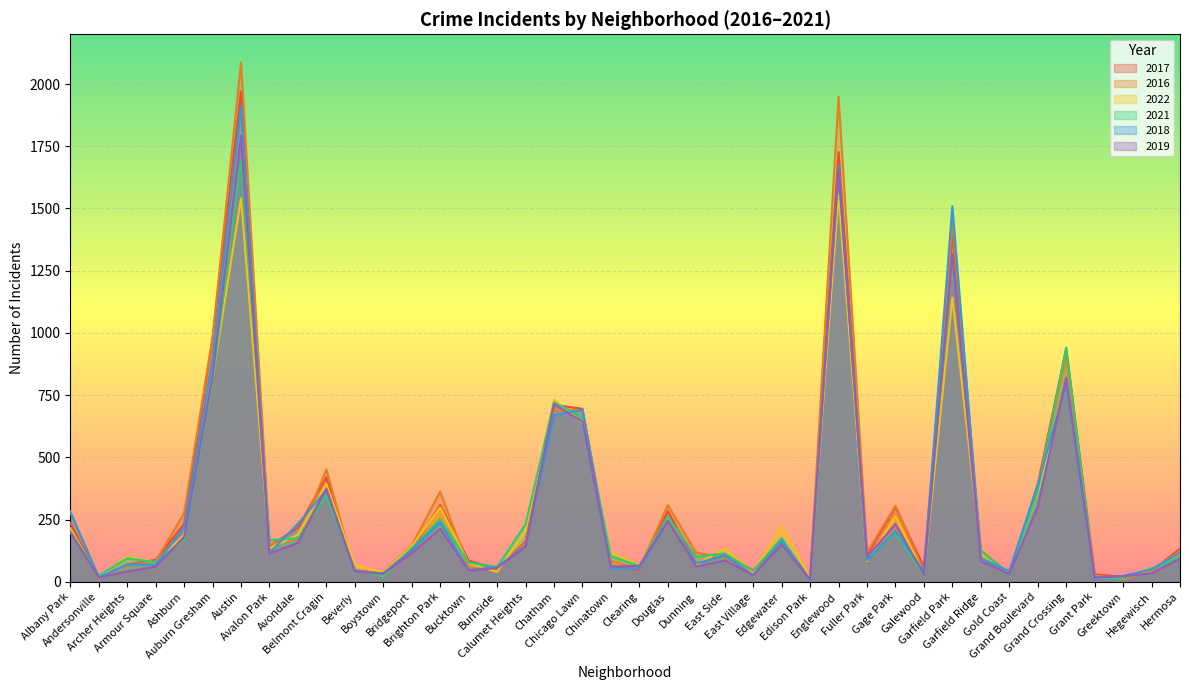

At which category is the sum across all series the highest?

Austin